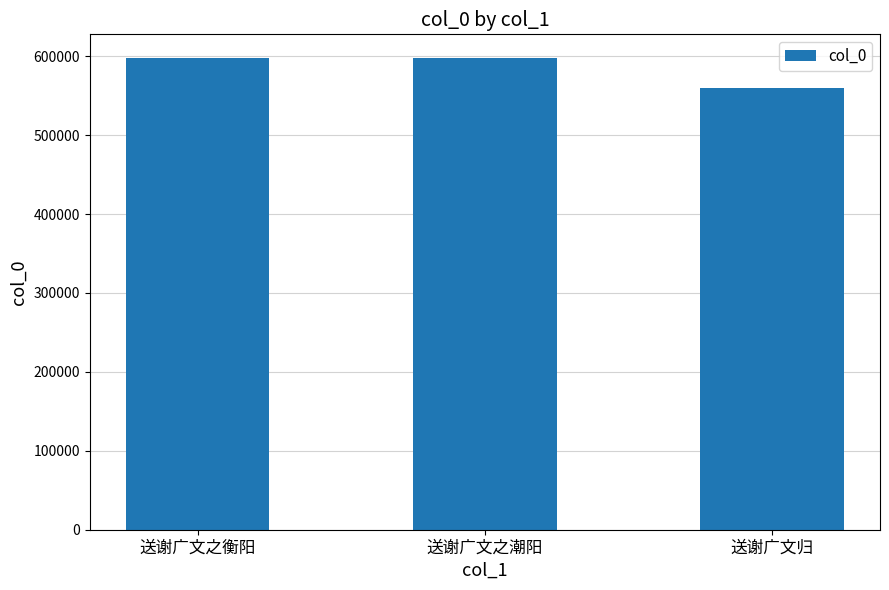

Are the bars grouped side by side (vs. stacked)?

No